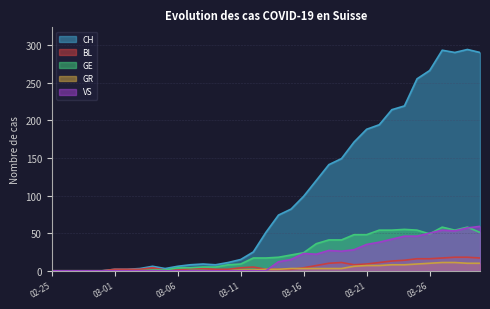

True or false: GR and CH intersect in this chart.

False